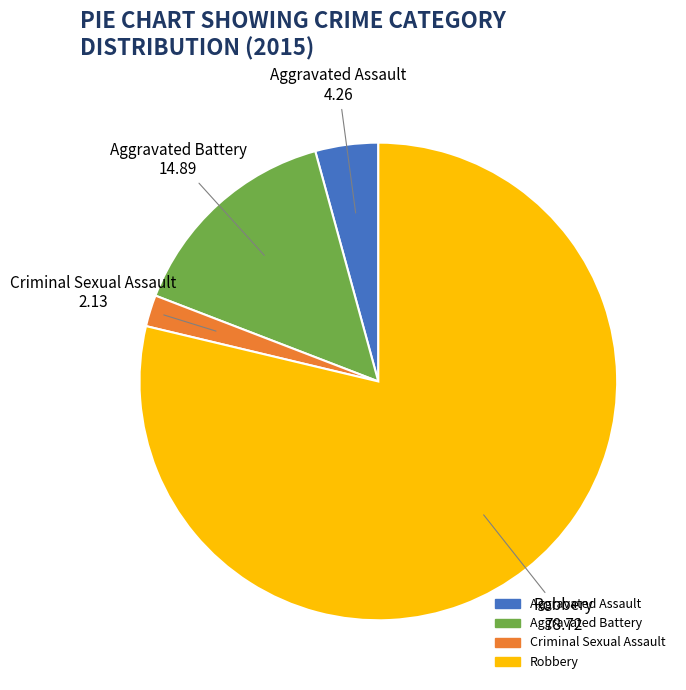

Which category has the smallest portion of the pie?

Criminal Sexual Assault